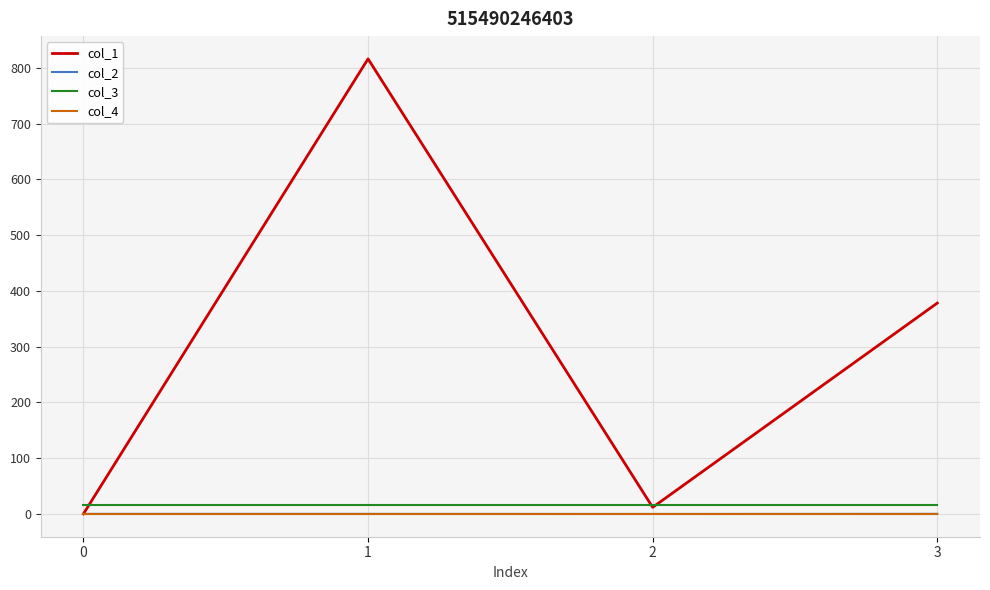

Which series has the largest total across all categories?

col_1